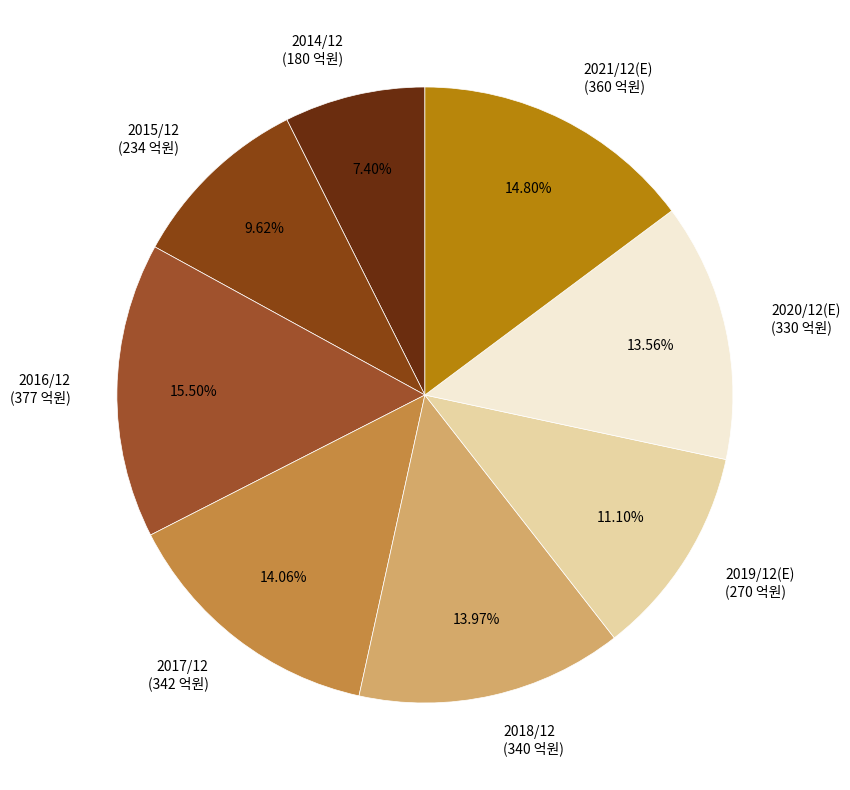

What is the smallest slice in the pie chart?

2014/12